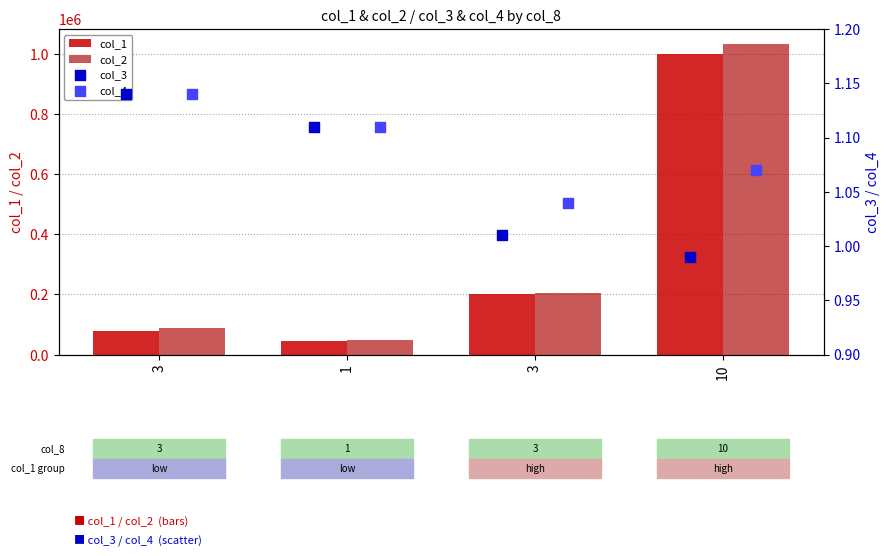

How many data points in col_1 are less than 200000?

2